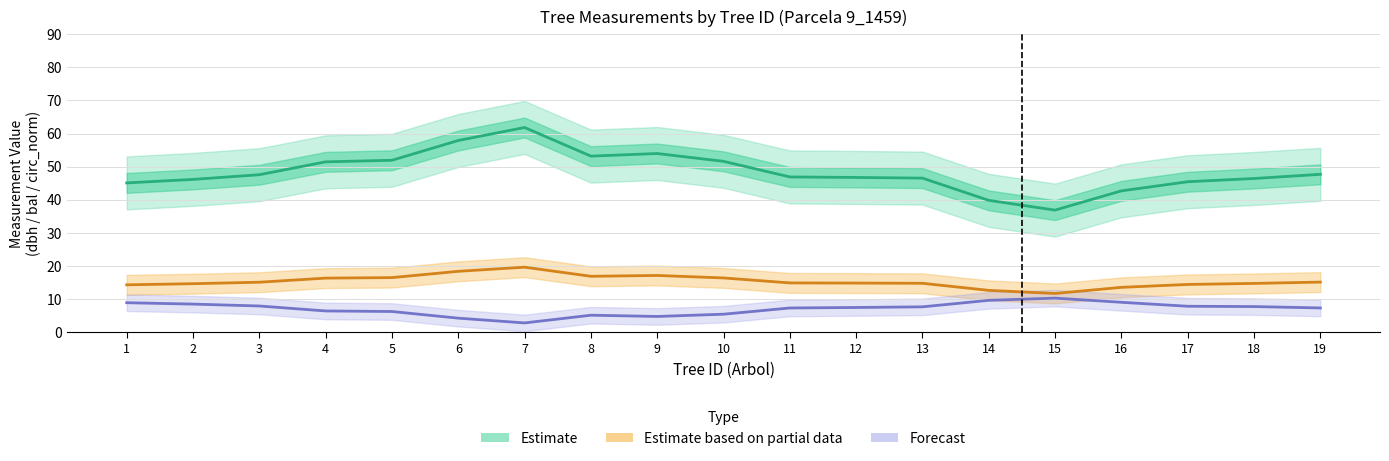

Which category has the lowest value across all series?

7